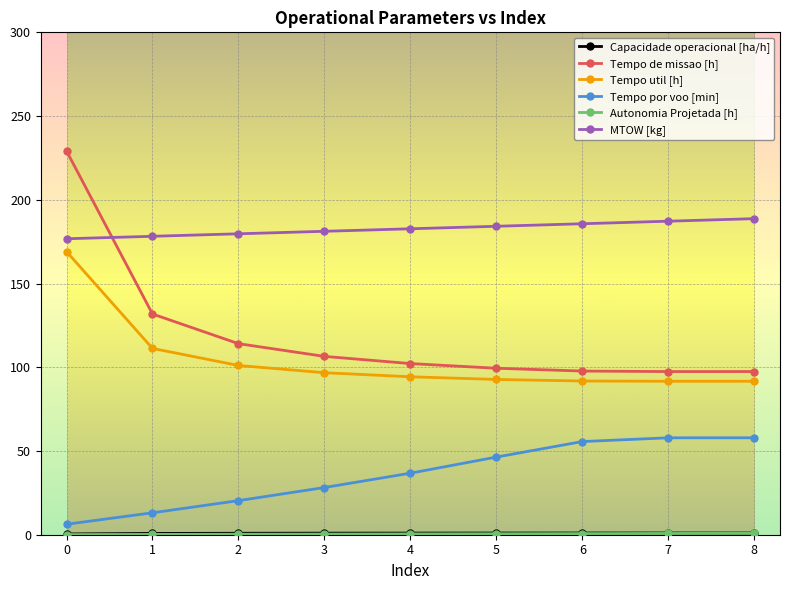

In Tempo util [h], how many points are lower than both neighbors (excluding endpoints)?

1